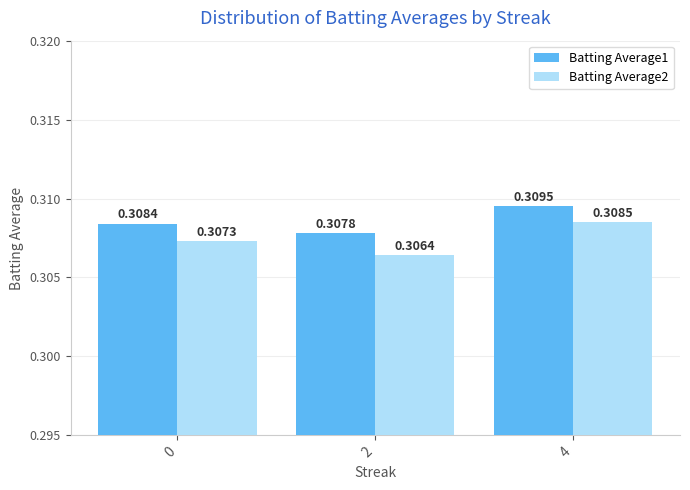

Which series has the largest total across all categories?

Batting Average1